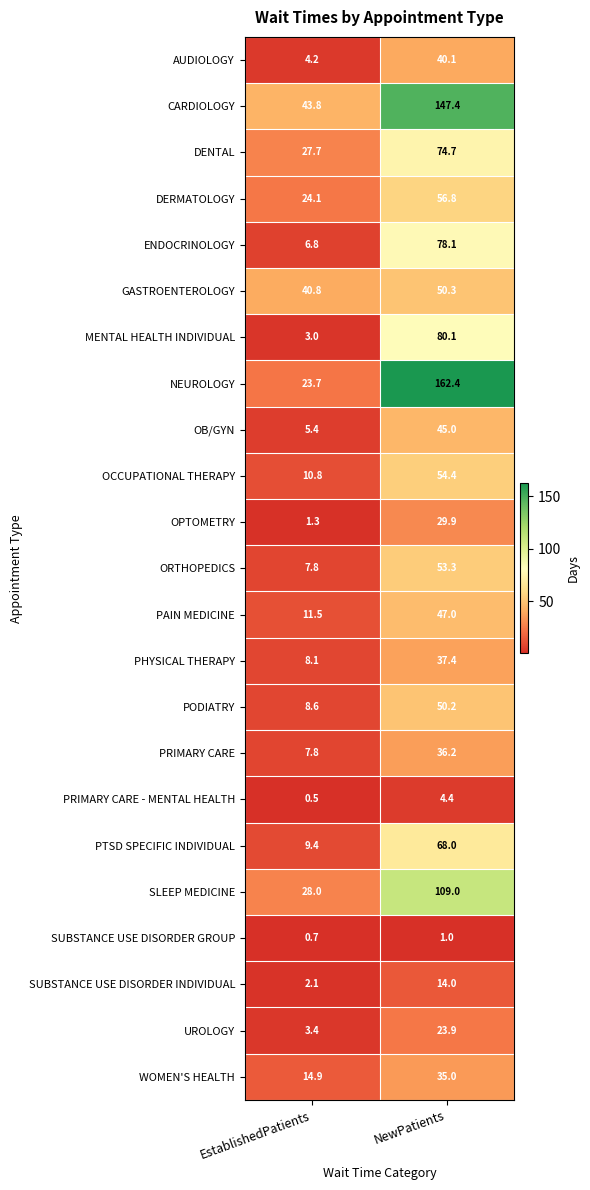

Where is SUBSTANCE USE DISORDER GROUP nearest to the value 0?

EstablishedPatients